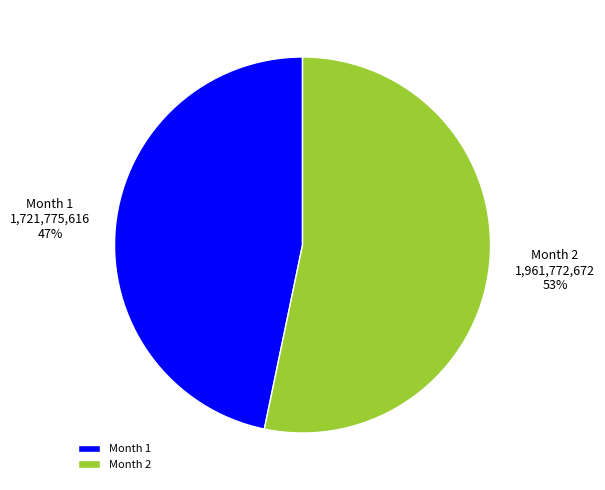

Rank the categories by value from highest to lowest.

Month 2, Month 1